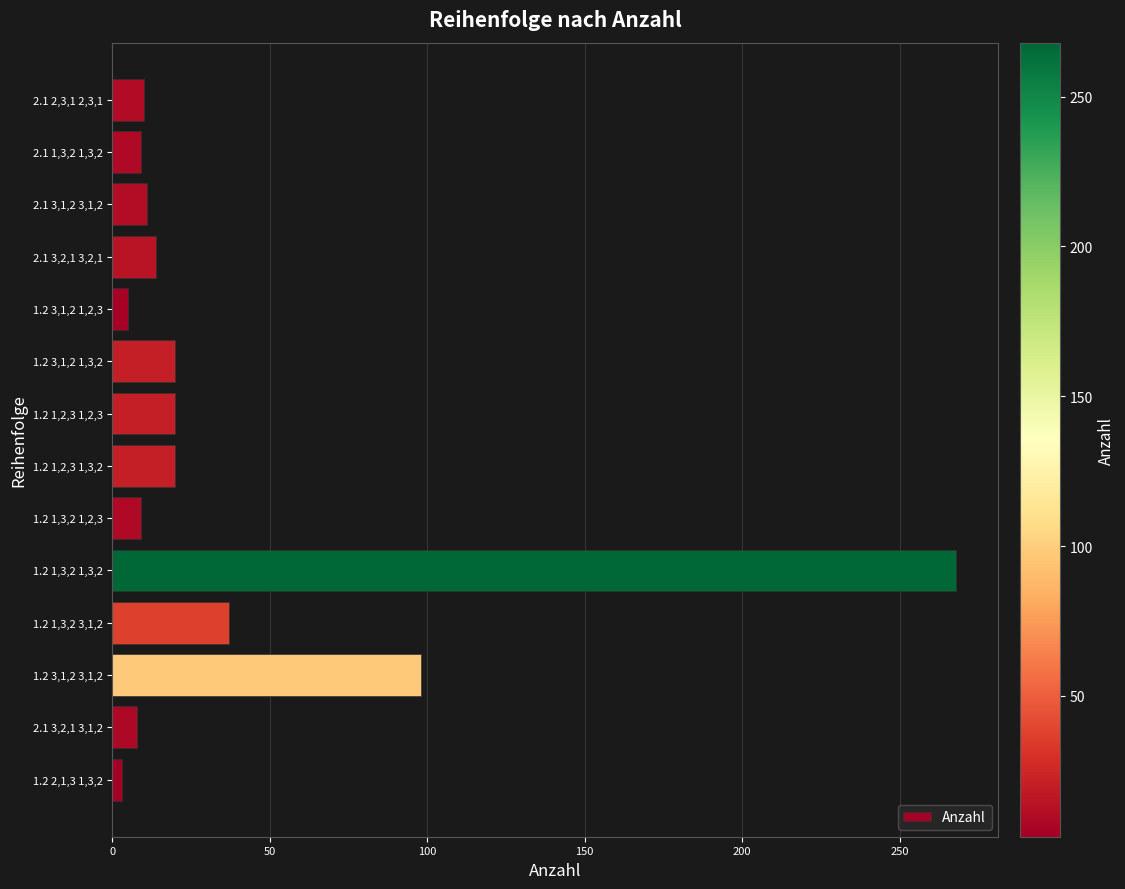

Which has a higher value, 1.2 1,3,2 1,2,3 or 1.2 1,2,3 1,2,3?

1.2 1,2,3 1,2,3